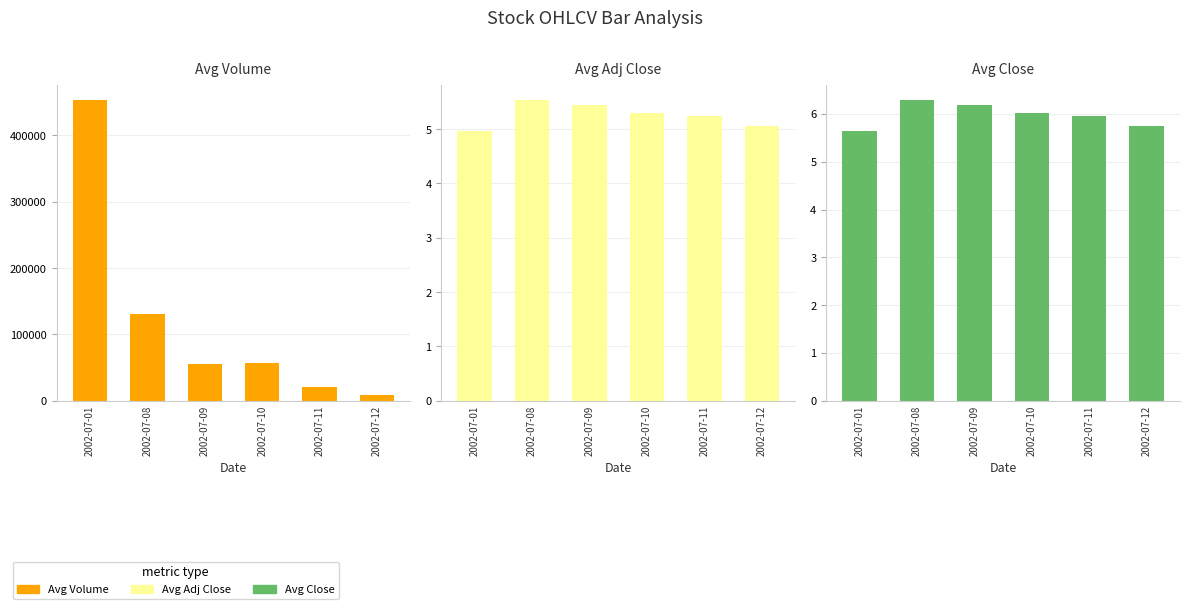

What is the highest value of the Avg Volume series?

453703.0